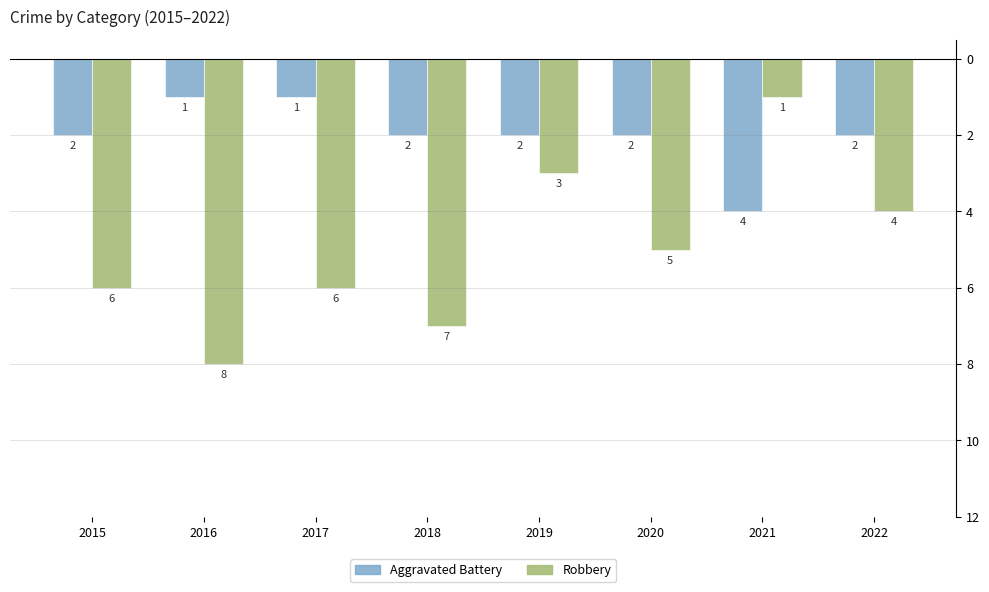

Does the chart contain stacked bars?

No